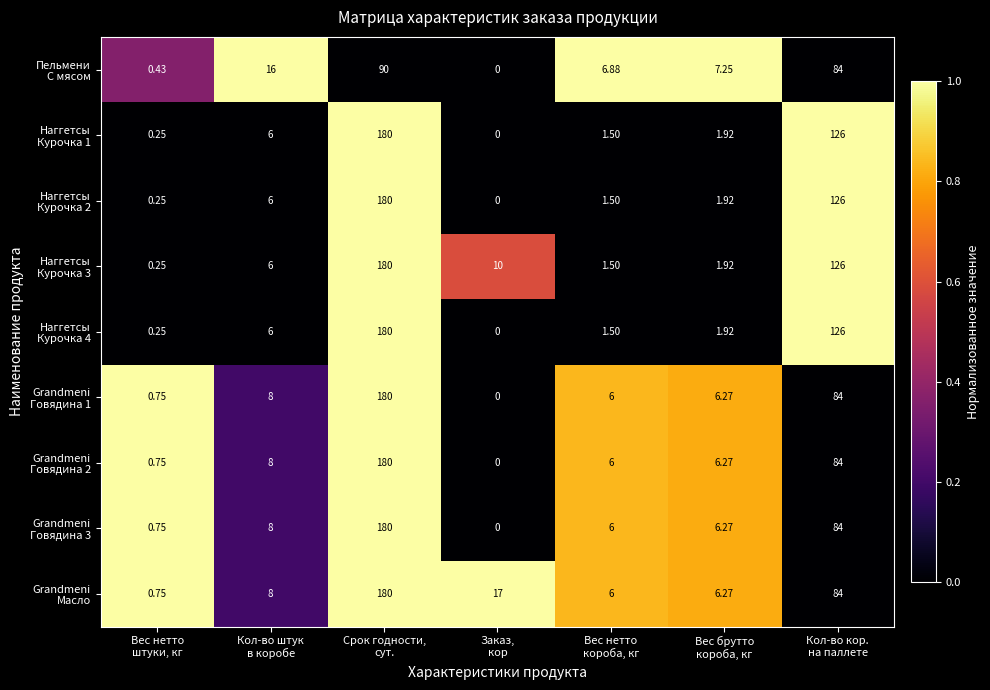

How many distinct data groups are displayed?

9